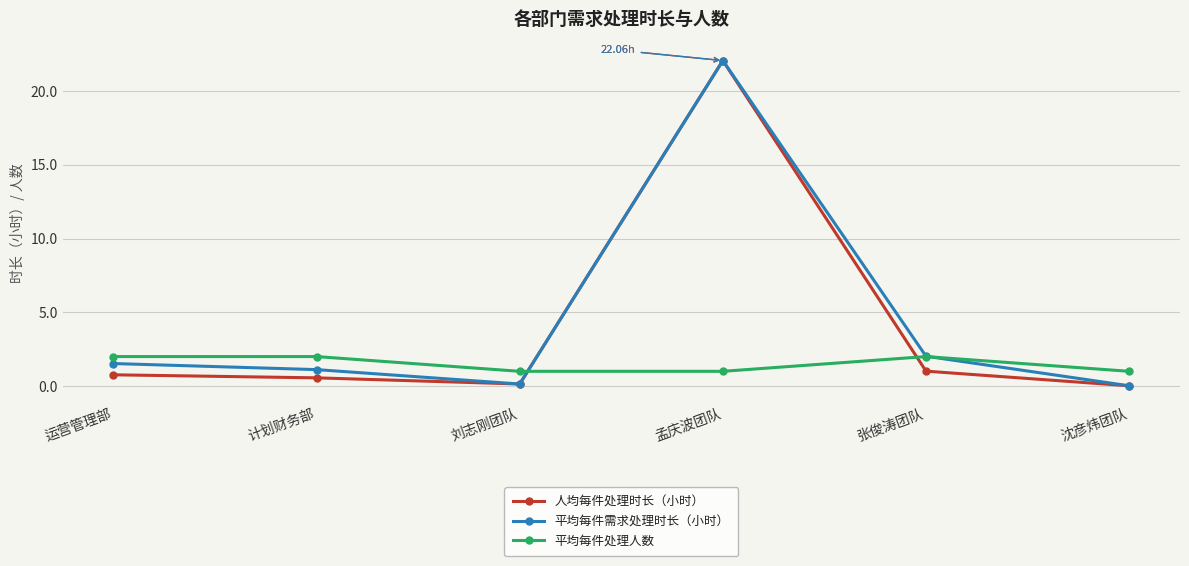

In 人均每件处理时长（小时）, how many points are lower than both neighbors (excluding endpoints)?

1